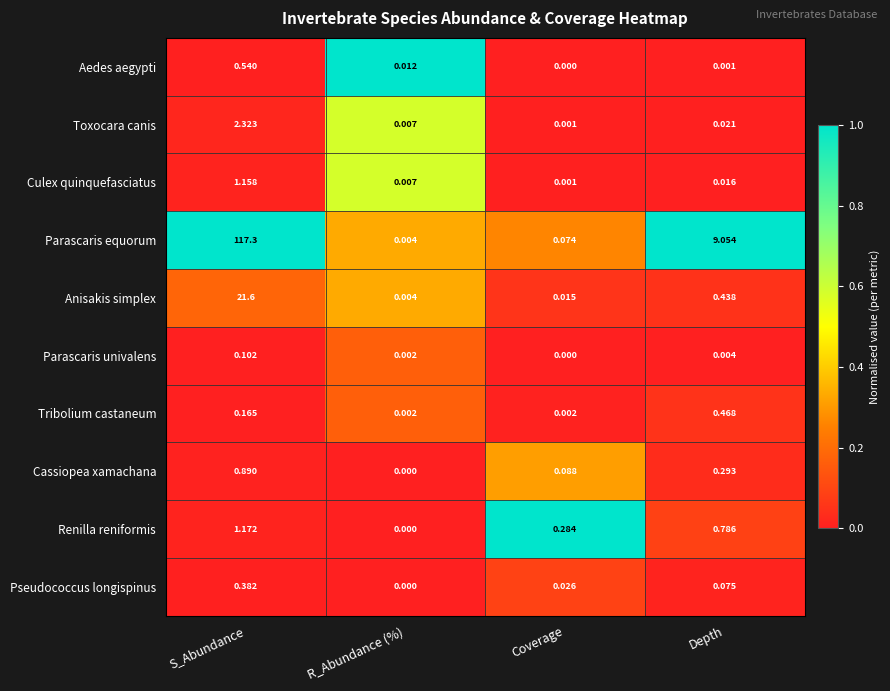

Is the value of Cassiopea xamachana at Depth greater than the value of Parascaris univalens at R_Abundance (%)?

Yes